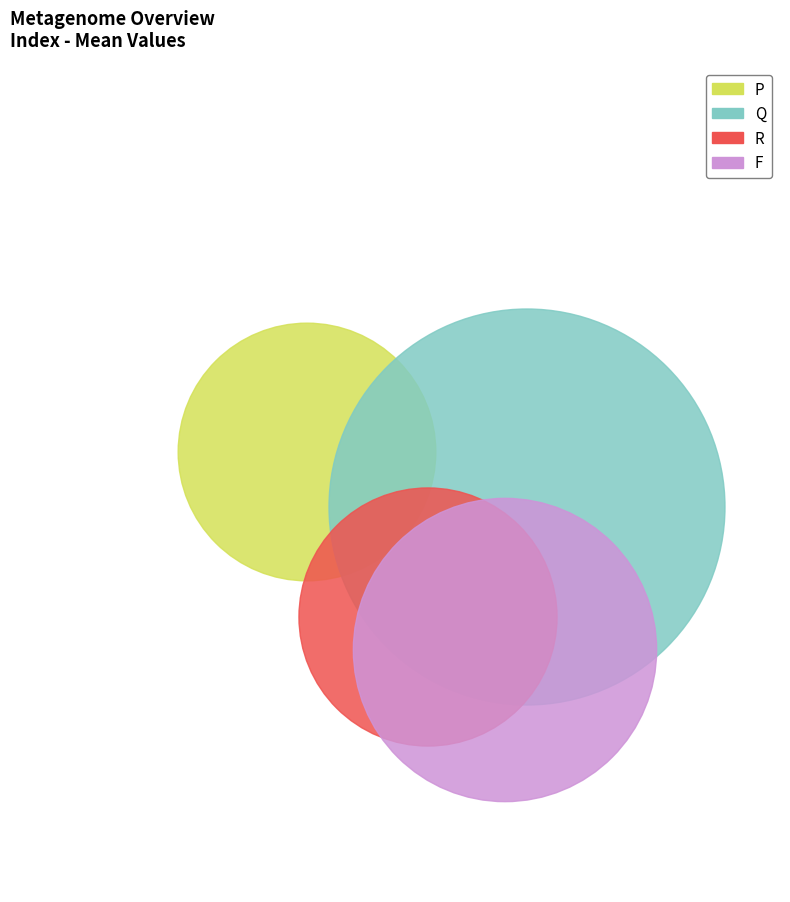

Combined, do R and Q account for over 50%?

Yes